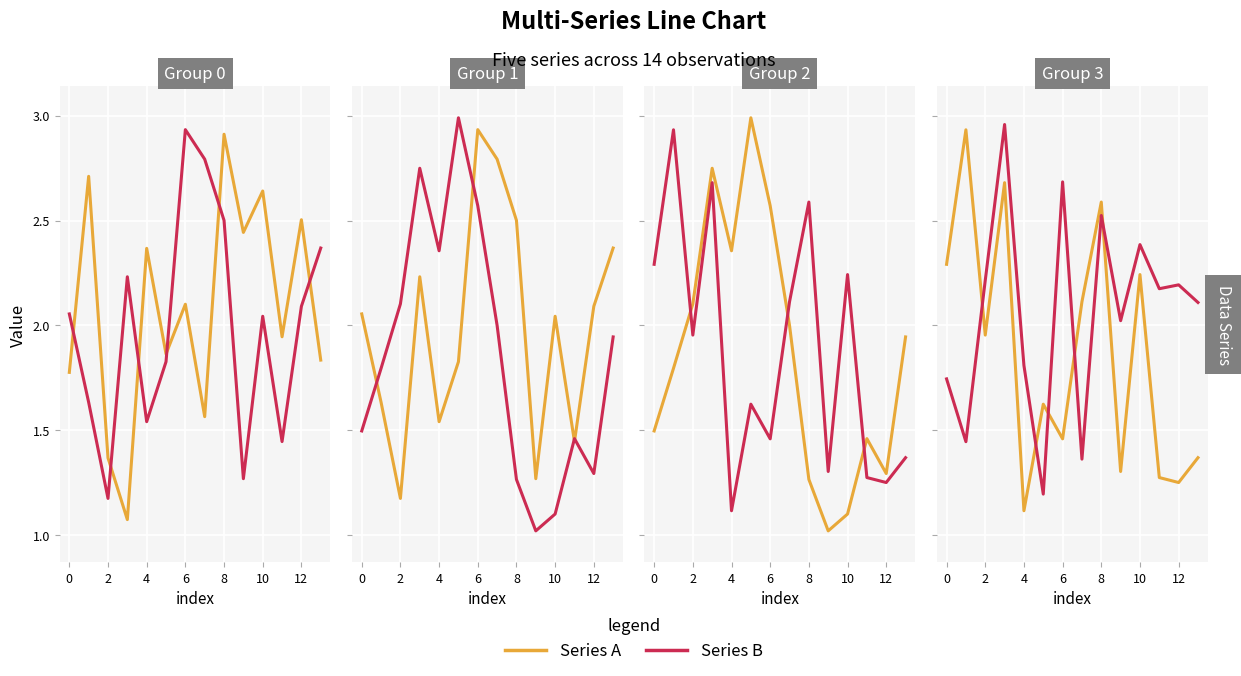

True or false: Series A and Series B intersect in this chart.

True